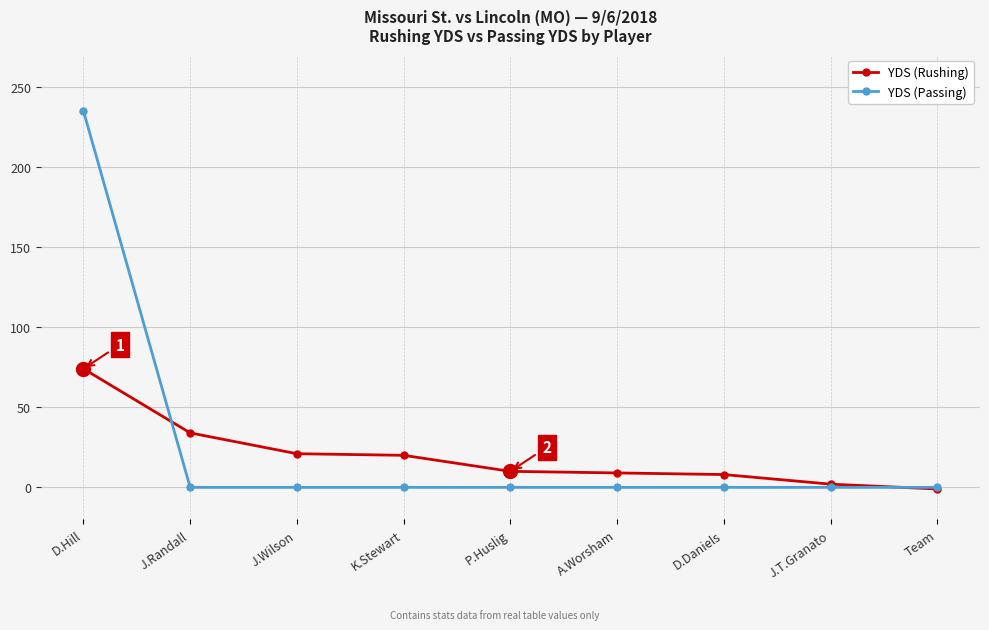

At which label does YDS (Rushing) first exceed 10?

D.Hill